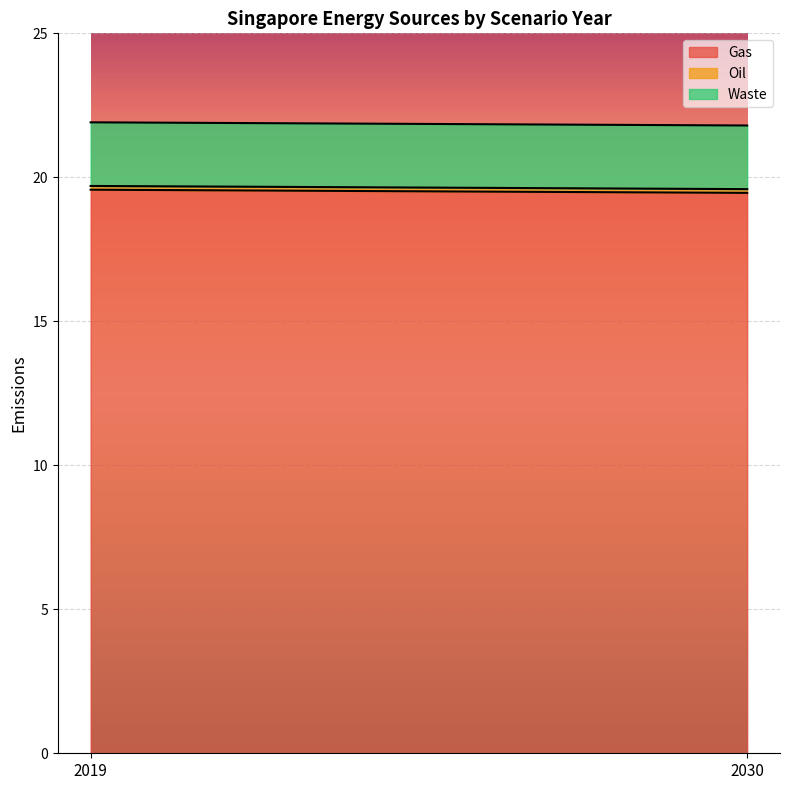

Which series has the widest spread of values?

Gas